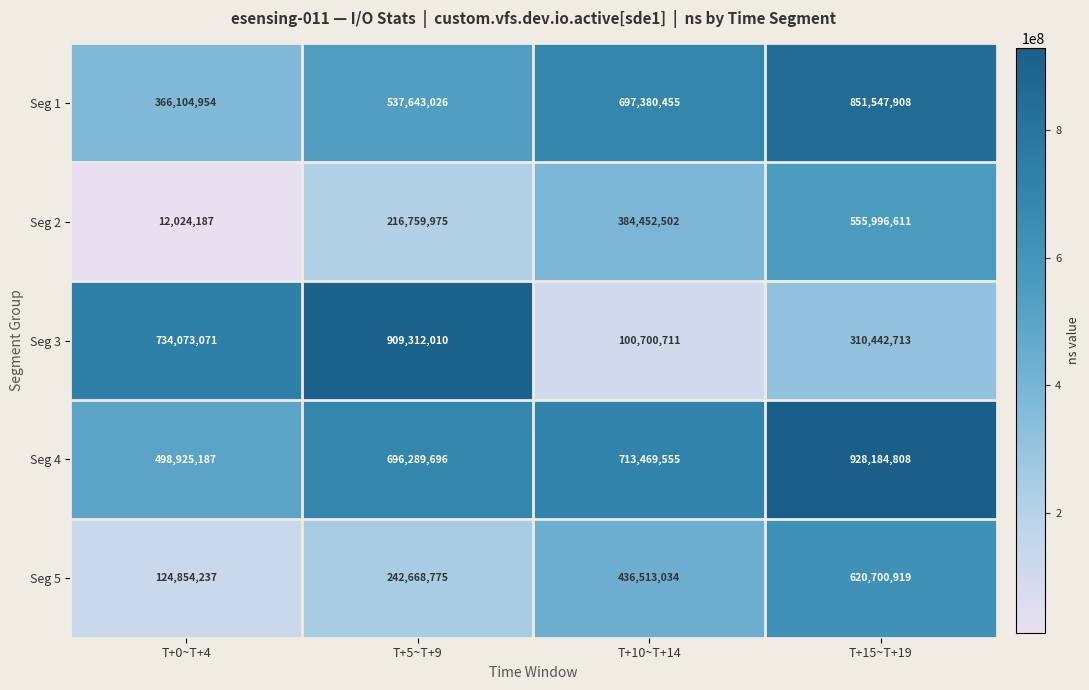

The Seg 3 series shows 170689414 at T+15~T+19. True or false?

False